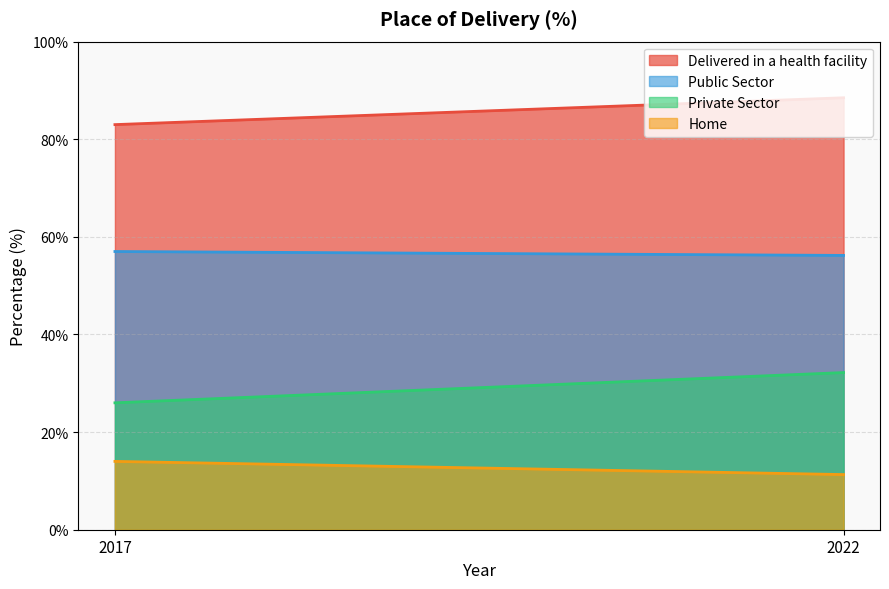

What is the sum of all Private Sector values?

58.2